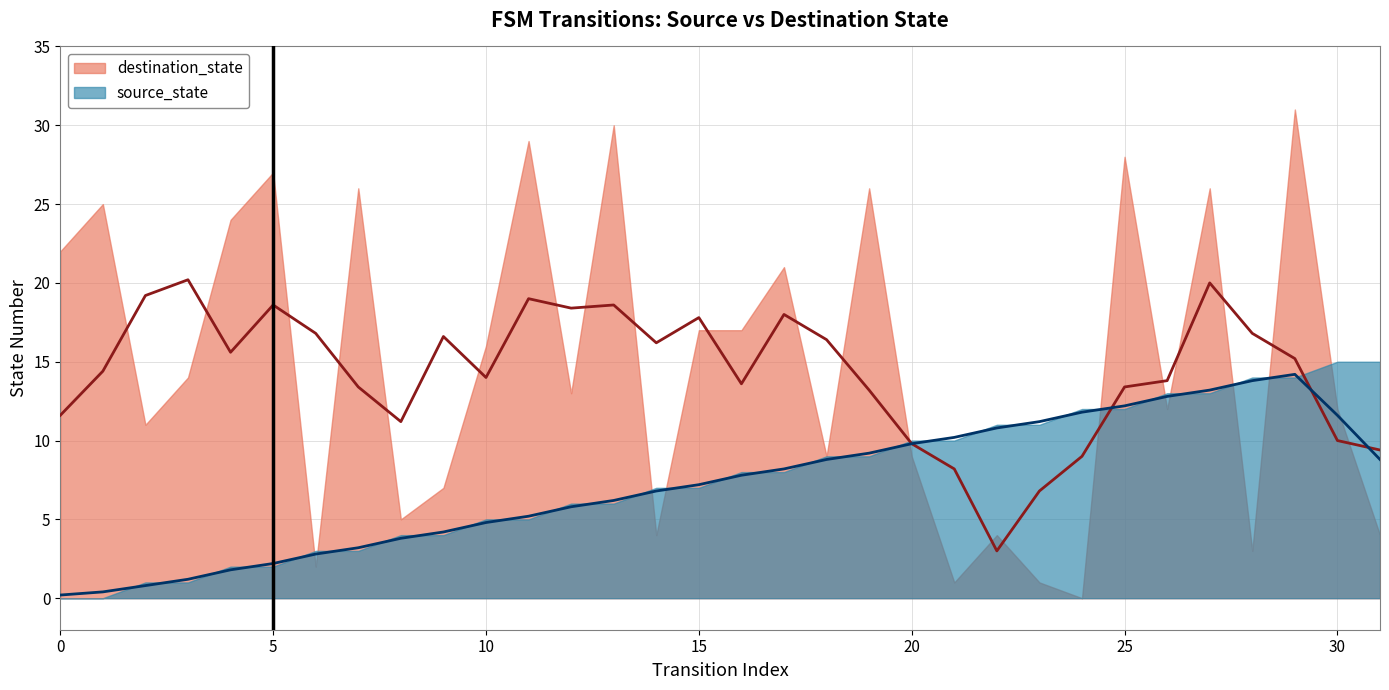

What is the total value across all series at 18?

18